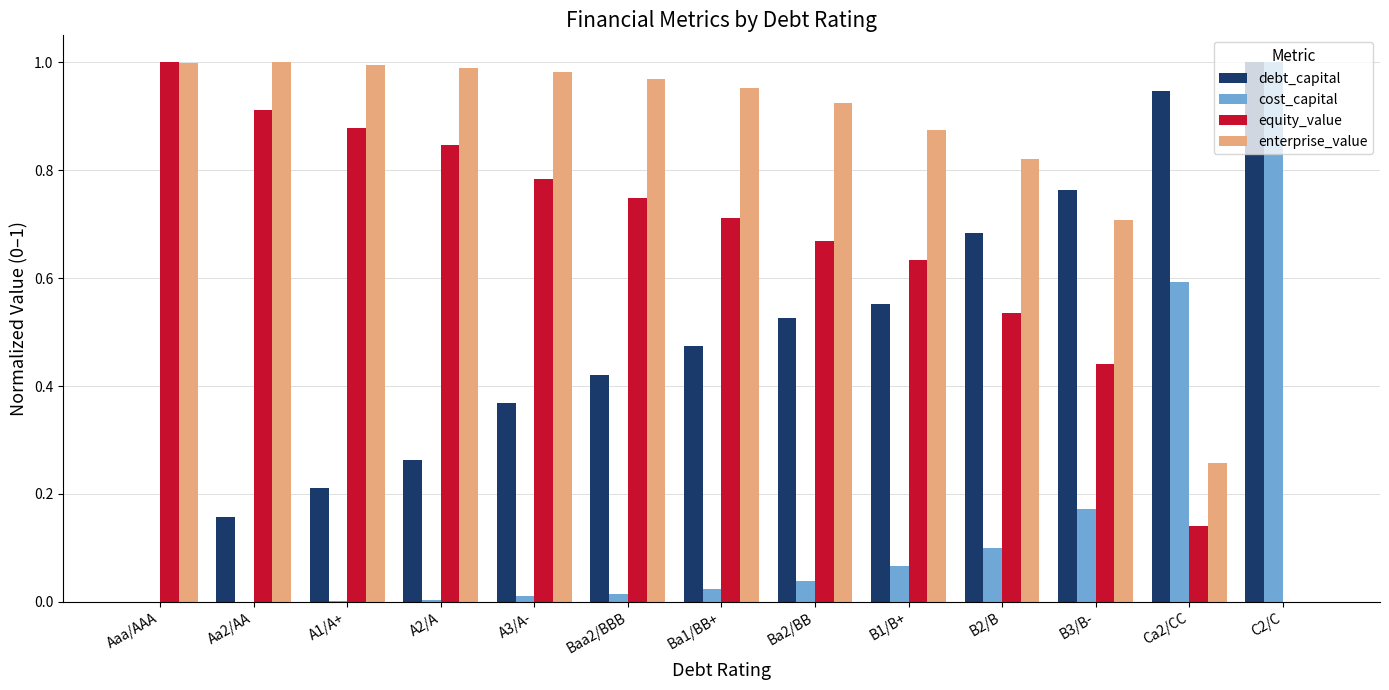

True or false: cost_capital has a value of 0.0 at A3/A-.

True